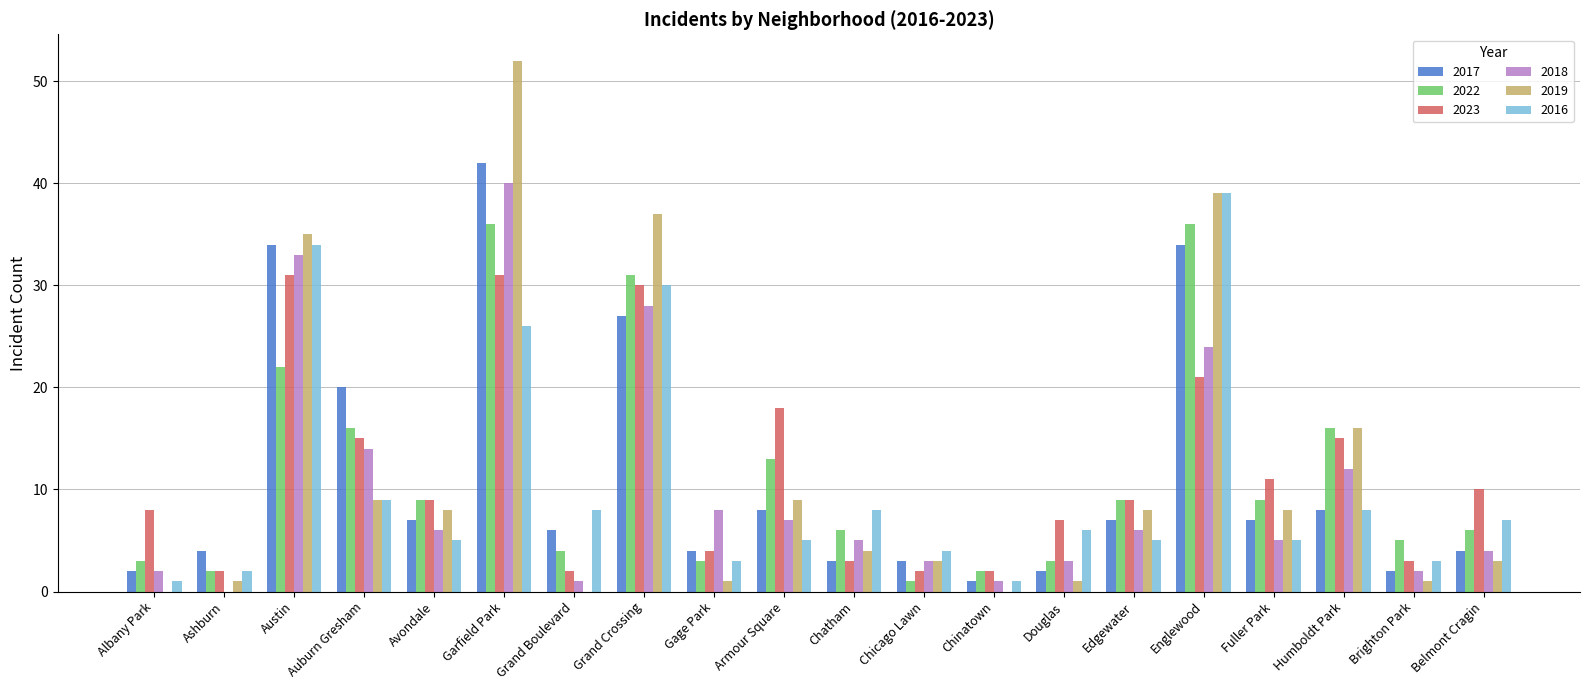

Reading left to right, extract all data points from this chart.

2017: Albany Park=2	Ashburn=4	Austin=34	Auburn Gresham=20	Avondale=7	Garfield Park=42	Grand Boulevard=6	Grand Crossing=27	Gage Park=4	Armour Square=8	Chatham=3	Chicago Lawn=3	Chinatown=1	Douglas=2	Edgewater=7	Englewood=34	Fuller Park=7	Humboldt Park=8	Brighton Park=2	Belmont Cragin=4
2022: Albany Park=3	Ashburn=2	Austin=22	Auburn Gresham=16	Avondale=9	Garfield Park=36	Grand Boulevard=4	Grand Crossing=31	Gage Park=3	Armour Square=13	Chatham=6	Chicago Lawn=1	Chinatown=2	Douglas=3	Edgewater=9	Englewood=36	Fuller Park=9	Humboldt Park=16	Brighton Park=5	Belmont Cragin=6
2023: Albany Park=8	Ashburn=2	Austin=31	Auburn Gresham=15	Avondale=9	Garfield Park=31	Grand Boulevard=2	Grand Crossing=30	Gage Park=4	Armour Square=18	Chatham=3	Chicago Lawn=2	Chinatown=2	Douglas=7	Edgewater=9	Englewood=21	Fuller Park=11	Humboldt Park=15	Brighton Park=3	Belmont Cragin=10
2018: Albany Park=2	Ashburn=0	Austin=33	Auburn Gresham=14	Avondale=6	Garfield Park=40	Grand Boulevard=1	Grand Crossing=28	Gage Park=8	Armour Square=7	Chatham=5	Chicago Lawn=3	Chinatown=1	Douglas=3	Edgewater=6	Englewood=24	Fuller Park=5	Humboldt Park=12	Brighton Park=2	Belmont Cragin=4
2019: Albany Park=0	Ashburn=1	Austin=35	Auburn Gresham=9	Avondale=8	Garfield Park=52	Grand Boulevard=0	Grand Crossing=37	Gage Park=1	Armour Square=9	Chatham=4	Chicago Lawn=3	Chinatown=0	Douglas=1	Edgewater=8	Englewood=39	Fuller Park=8	Humboldt Park=16	Brighton Park=1	Belmont Cragin=3
2016: Albany Park=1	Ashburn=2	Austin=34	Auburn Gresham=9	Avondale=5	Garfield Park=26	Grand Boulevard=8	Grand Crossing=30	Gage Park=3	Armour Square=5	Chatham=8	Chicago Lawn=4	Chinatown=1	Douglas=6	Edgewater=5	Englewood=39	Fuller Park=5	Humboldt Park=8	Brighton Park=3	Belmont Cragin=7